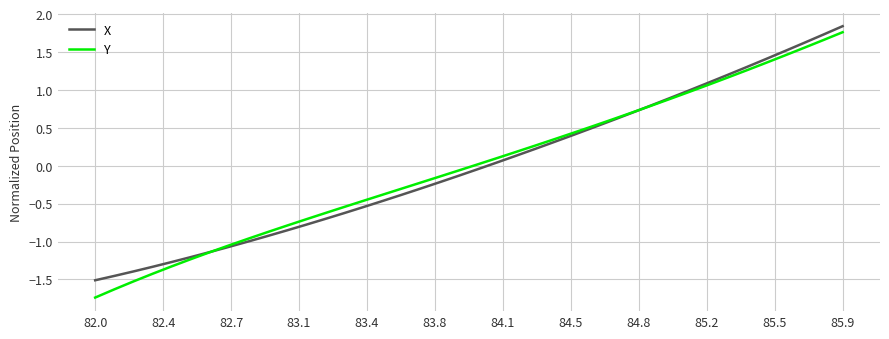

How many times do X and Y cross each other?

2